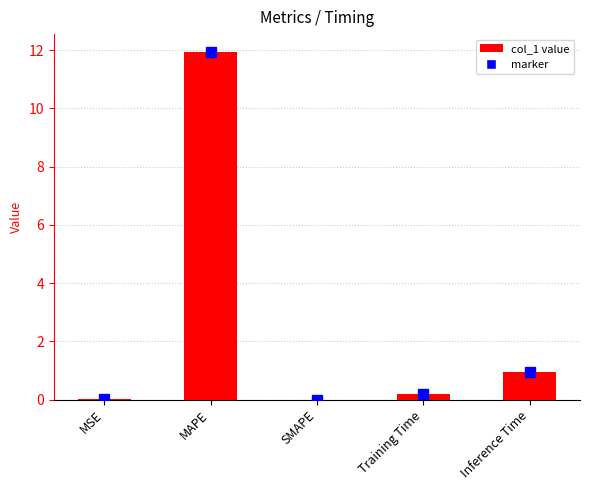

How many categories are shown in the chart?

5